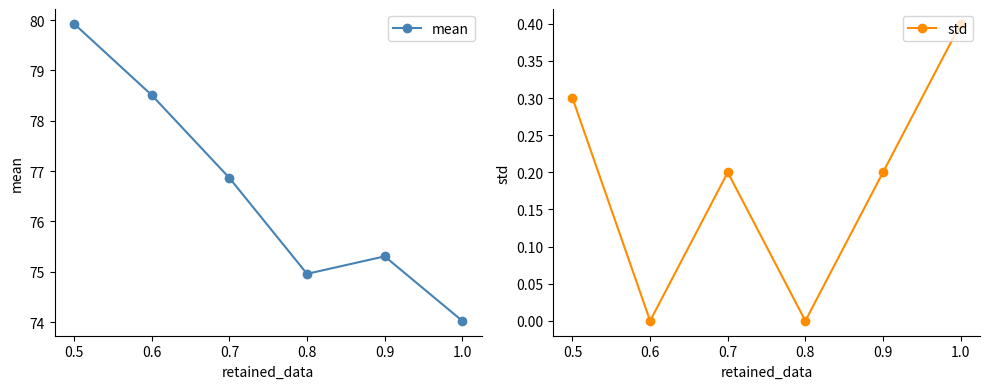

True or false: std and mean intersect in this chart.

False